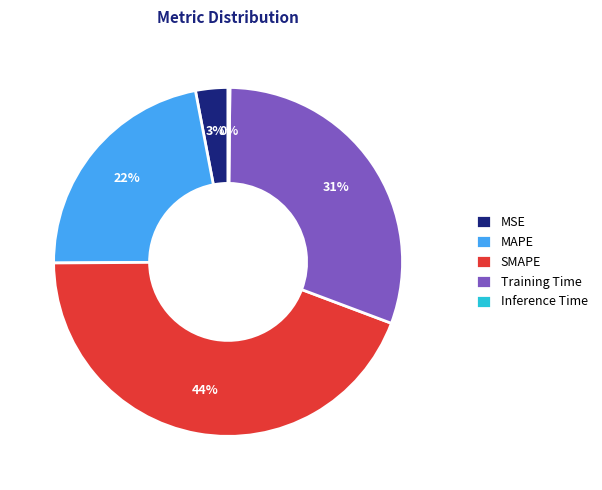

Which category has the biggest portion of the pie?

SMAPE